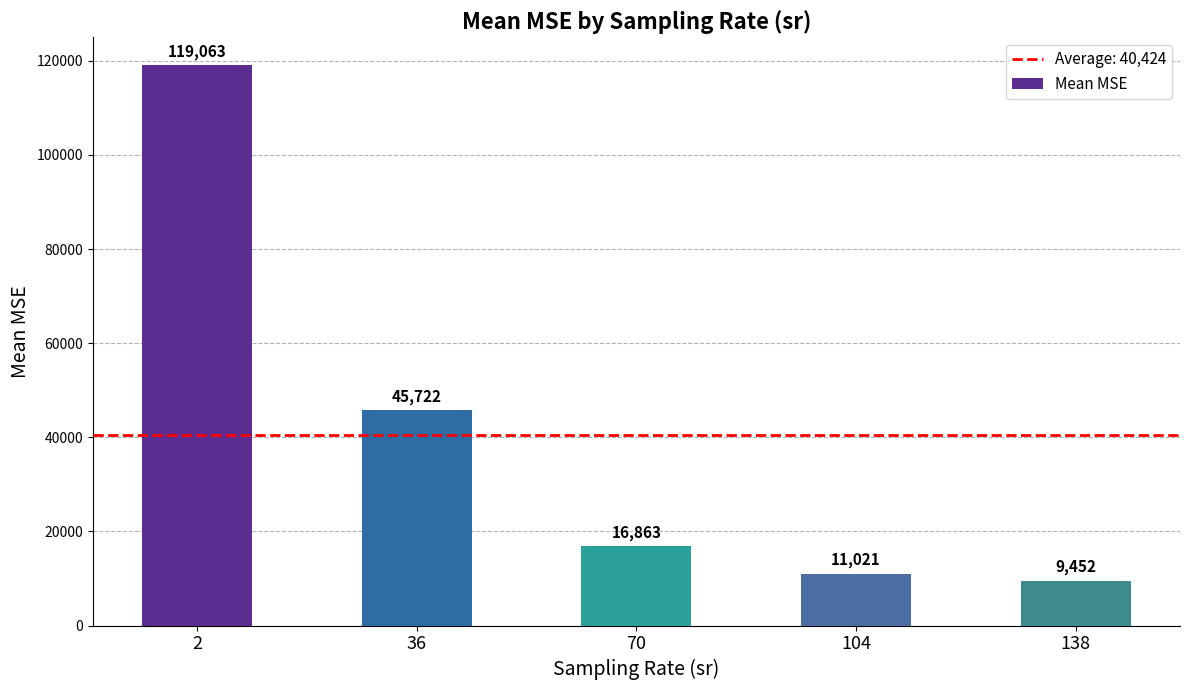

What is the value of the 2nd bar from the left?

45722.4